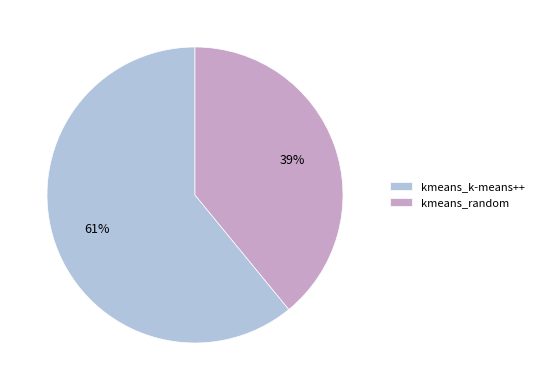

To the nearest percent, what portion does kmeans_random represent?

39%